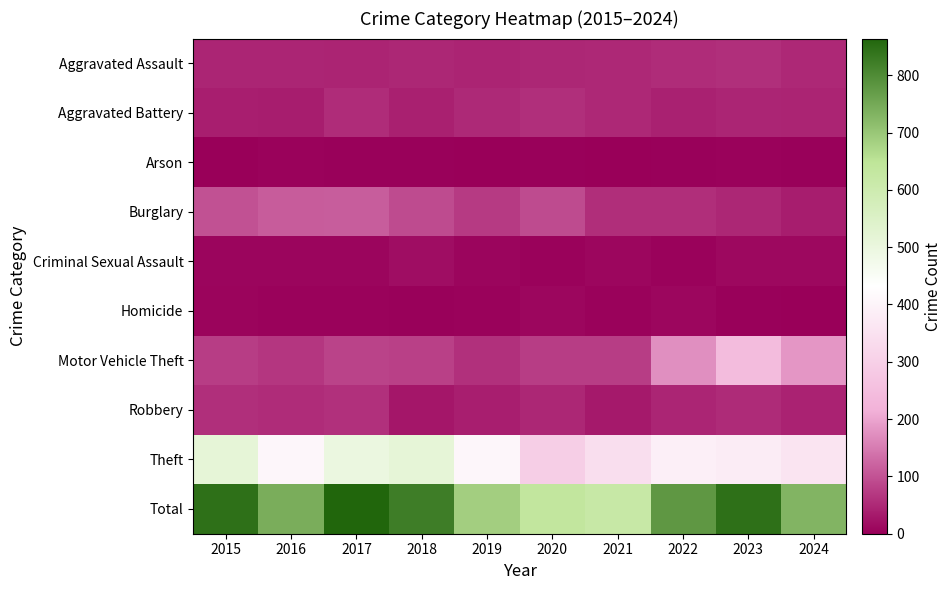

Reading left to right, list all the values displayed in this chart.

Aggravated Assault: 2015=46	2016=46	2017=44	2018=48	2019=44	2020=48	2021=50	2022=55	2023=59	2024=50
Aggravated Battery: 2015=38	2016=37	2017=54	2018=39	2019=51	2020=59	2021=49	2022=42	2023=47	2024=45
Arson: 2015=1	2016=4	2017=2	2018=3	2019=0	2020=2	2021=1	2022=3	2023=4	2024=2
Burglary: 2015=98	2016=112	2017=114	2018=92	2019=72	2020=92	2021=57	2022=56	2023=48	2024=36
Criminal Sexual Assault: 2015=7	2016=7	2017=7	2018=18	2019=7	2020=5	2021=9	2022=5	2023=11	2024=11
Homicide: 2015=6	2016=5	2017=4	2018=3	2019=5	2020=10	2021=4	2022=9	2023=2	2024=0
Motor Vehicle Theft: 2015=75	2016=67	2017=82	2018=78	2019=60	2020=75	2021=75	2022=175	2023=243	2024=183
Robbery: 2015=59	2016=54	2017=60	2018=27	2019=38	2020=48	2021=32	2022=46	2023=53	2024=43
Theft: 2015=515	2016=409	2017=497	2018=515	2019=409	2020=296	2021=341	2022=388	2023=378	2024=359
Total: 2015=845	2016=741	2017=864	2018=823	2019=686	2020=635	2021=618	2022=779	2023=845	2024=729